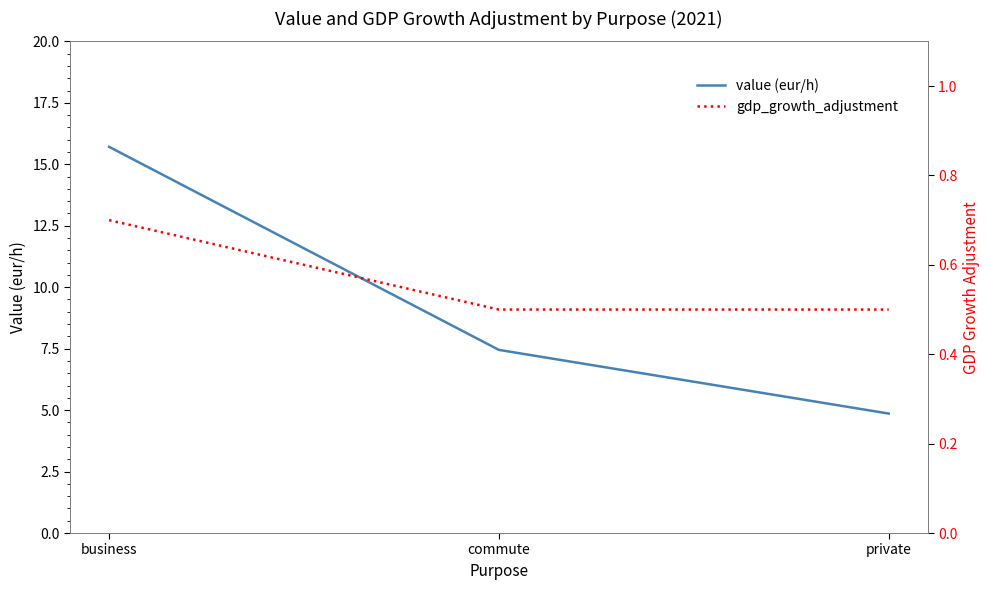

What is the minimum value shown in the chart?

0.5